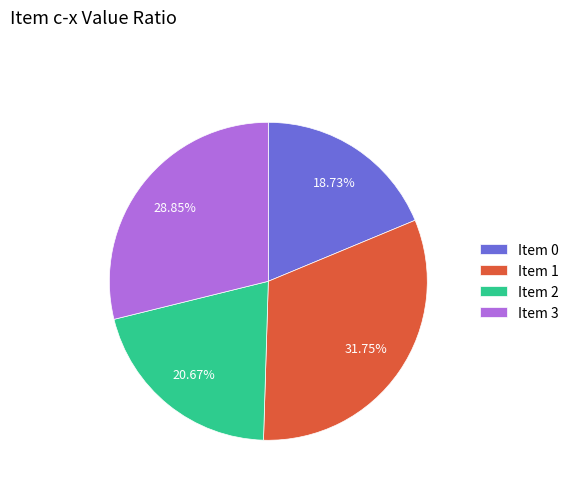

Rank the categories by value from highest to lowest.

Item 1, Item 3, Item 2, Item 0